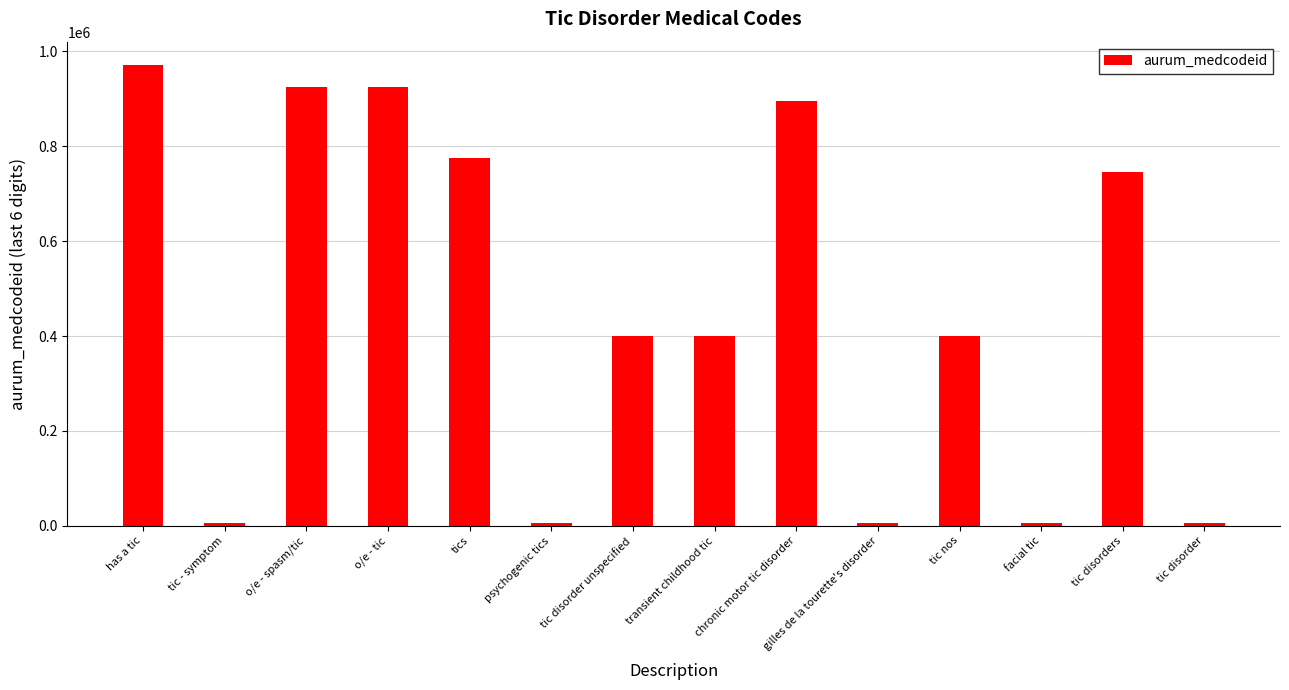

True or false: the data shows 270676 at tic disorders.

False